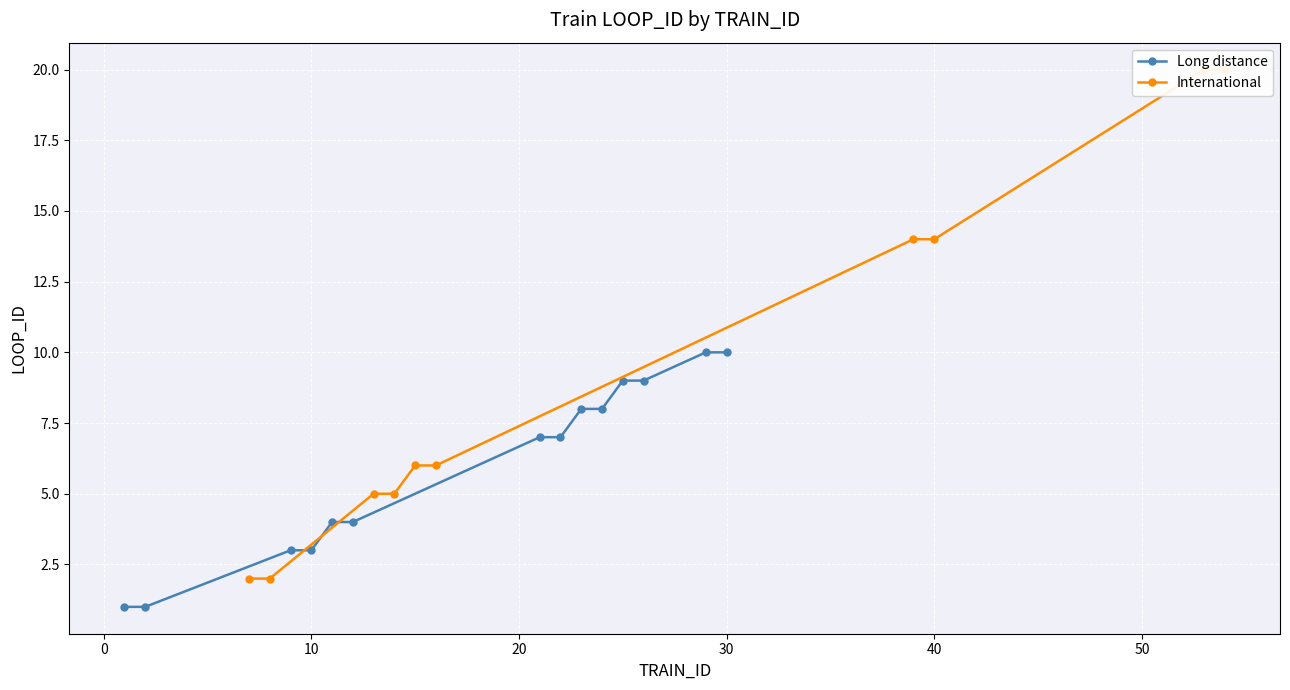

True or false: Long distance has a value of 5 at 30.

False